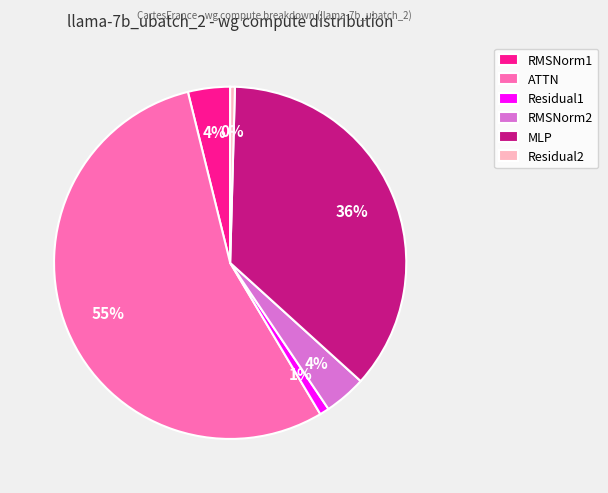

The RMSNorm2 slice represents 15% of the pie. True or false?

False